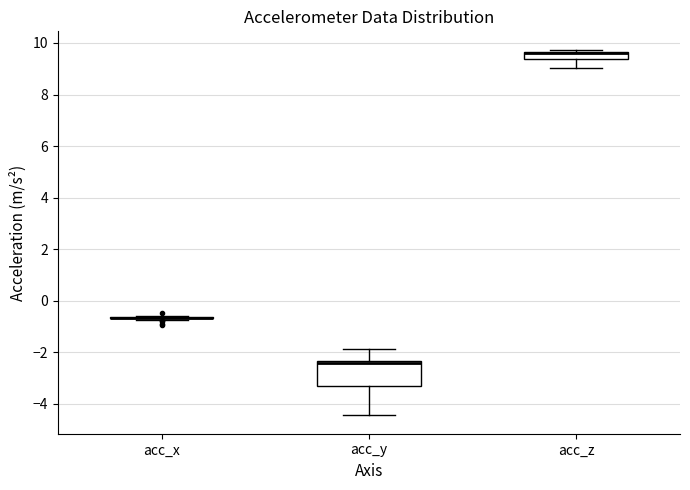

Where is the lower edge of the box for acc_z on the y-axis? The values are not printed on the chart, so give them approximately, as read against the axis.

9.4